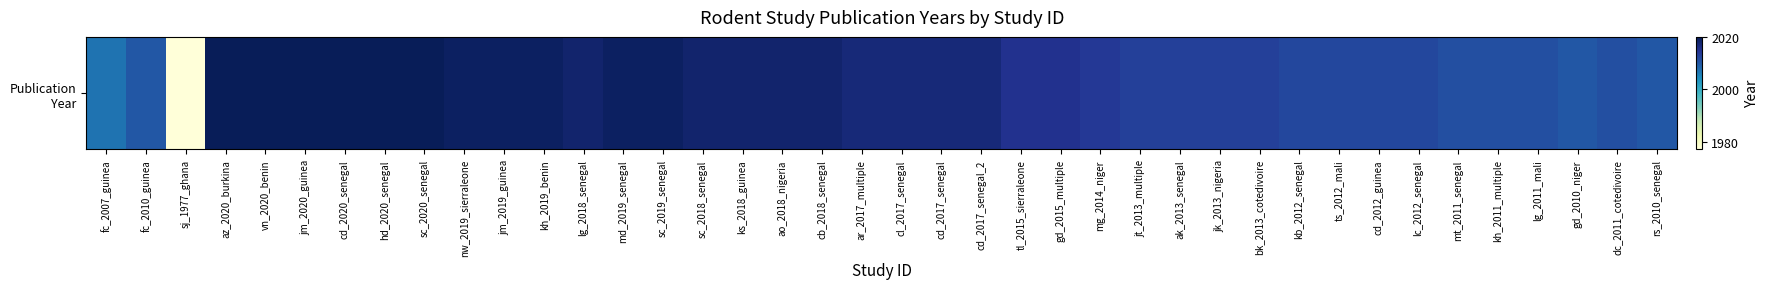

List the labels in order of value, smallest first.

sj_1977_ghana, fc_2007_guinea, fc_2010_guinea, gd_2010_niger, rs_2010_senegal, mt_2011_senegal, kh_2011_multiple, lg_2011_mali, dc_2011_cotedivoire, kb_2012_senegal, ts_2012_mali, cd_2012_guinea, lc_2012_senegal, jt_2013_multiple, ak_2013_senegal, jk_2013_nigeria, bk_2013_cotedivoire, mg_2014_niger, tl_2015_sierraleone, gd_2015_multiple, ar_2017_multiple, cl_2017_senegal, cd_2017_senegal, cd_2017_senegal_2, lg_2018_senegal, sc_2018_senegal, ks_2018_guinea, ao_2018_nigeria, cb_2018_senegal, nw_2019_sierraleone, jm_2019_guinea, kh_2019_benin, md_2019_senegal, sc_2019_senegal, az_2020_burkina, vn_2020_benin, jm_2020_guinea, cd_2020_senegal, hd_2020_senegal, sc_2020_senegal